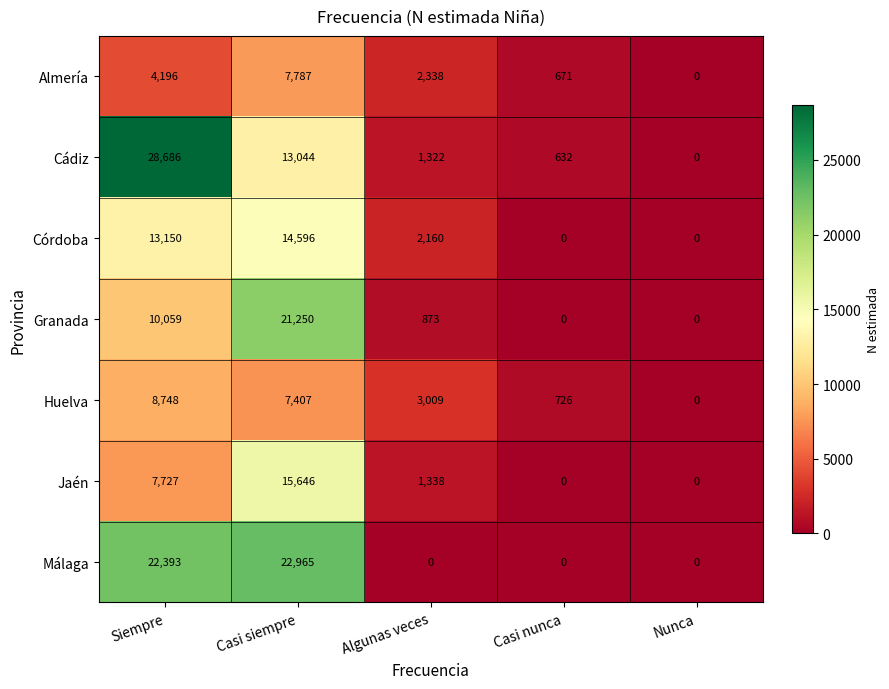

Where is Jaén nearest to the value 7823?

Siempre